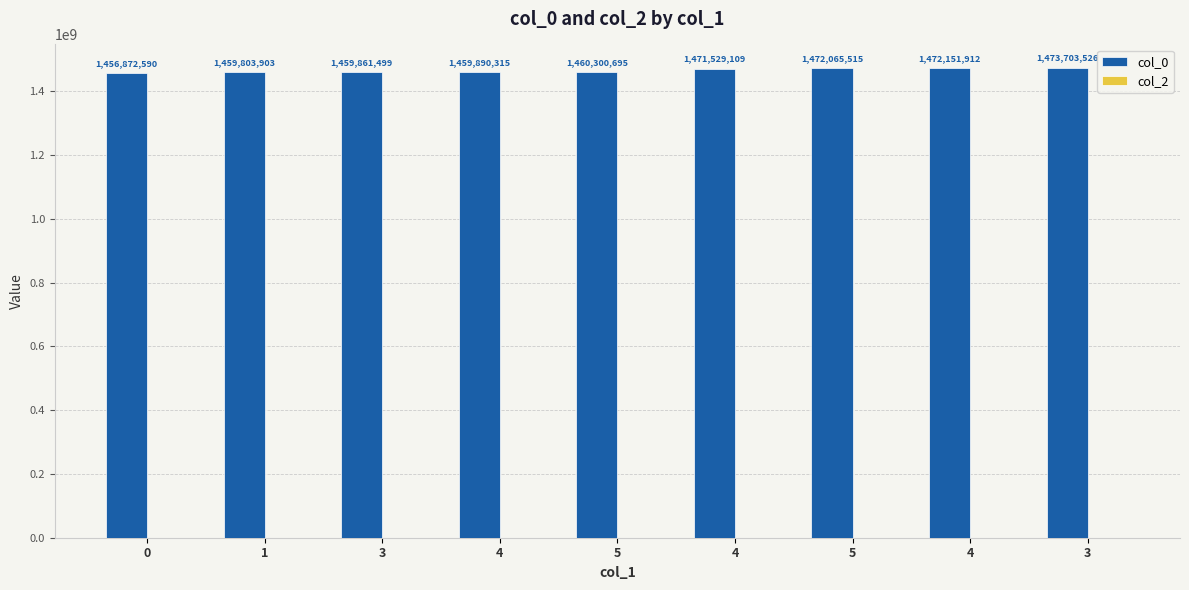

How many bars are there in total?

9